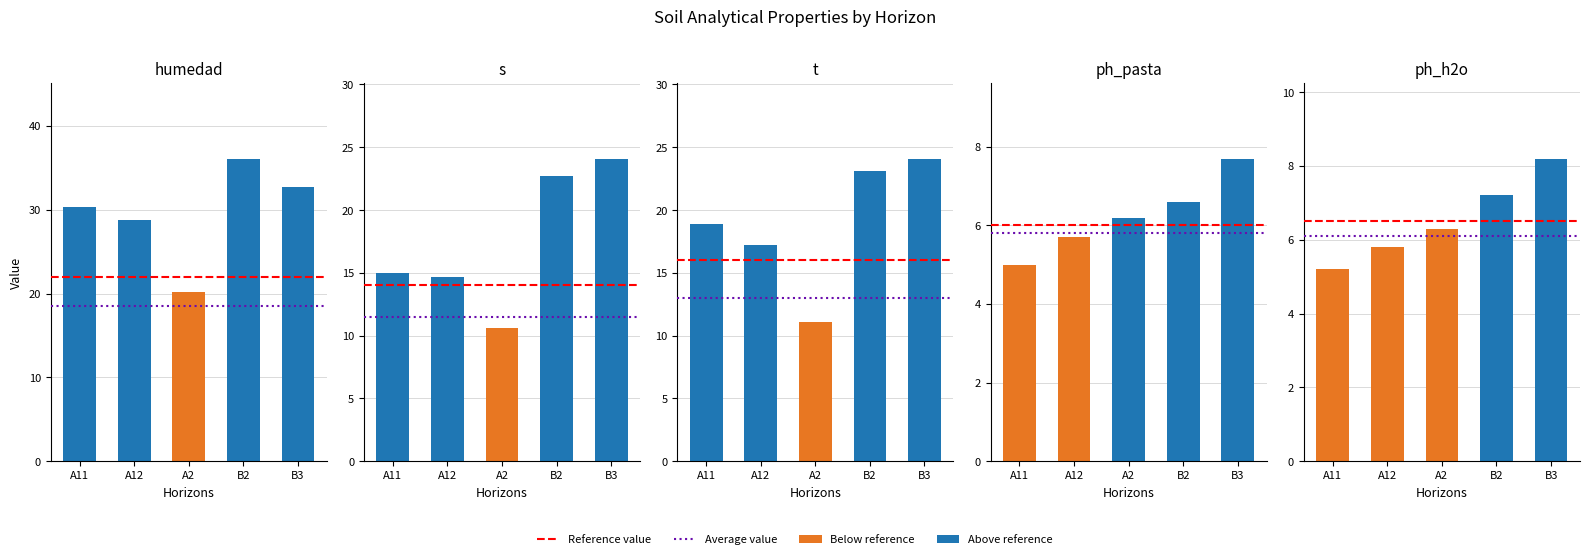

Does the chart contain stacked bars?

No